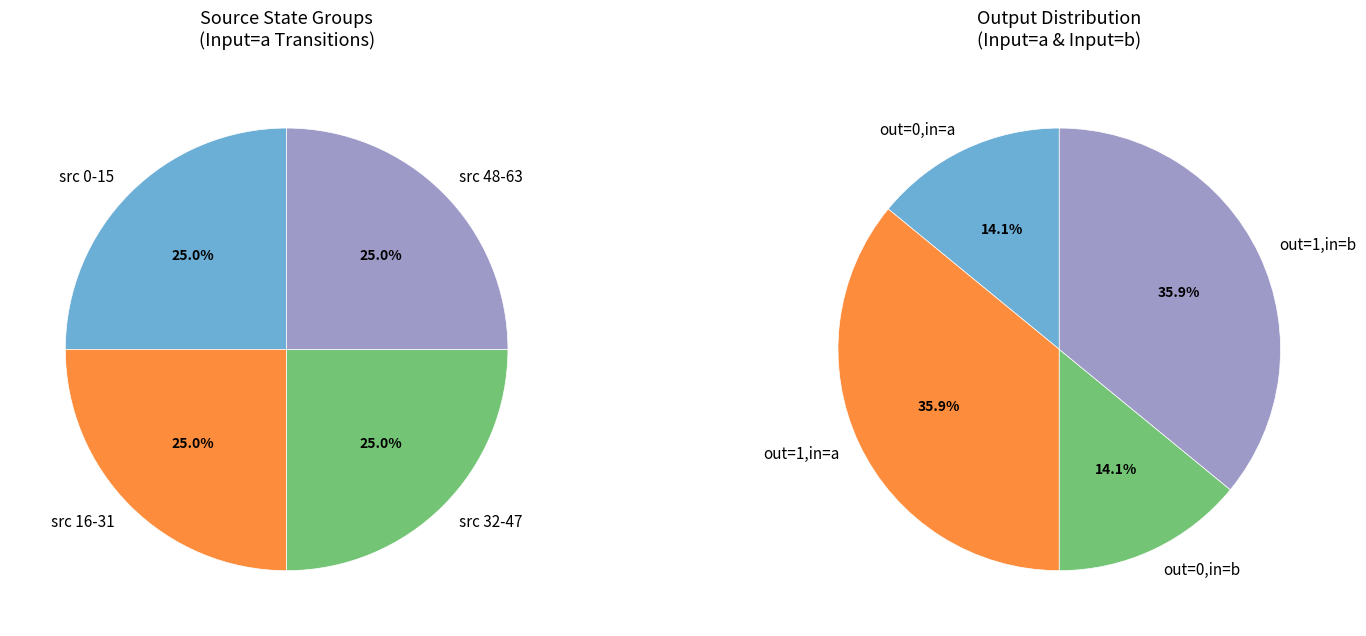

Rank the categories by value from highest to lowest.

output_symbol=1, input=a, output_symbol=1, input=b, output_symbol=0, input=a, output_symbol=0, input=b